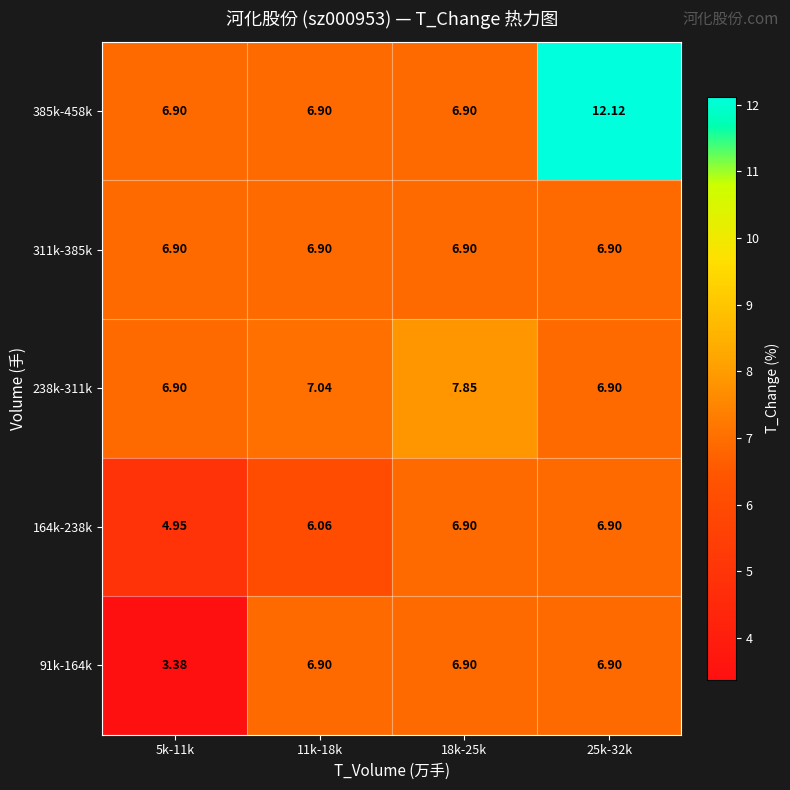

Which series has the largest total across all categories?

385k-458k